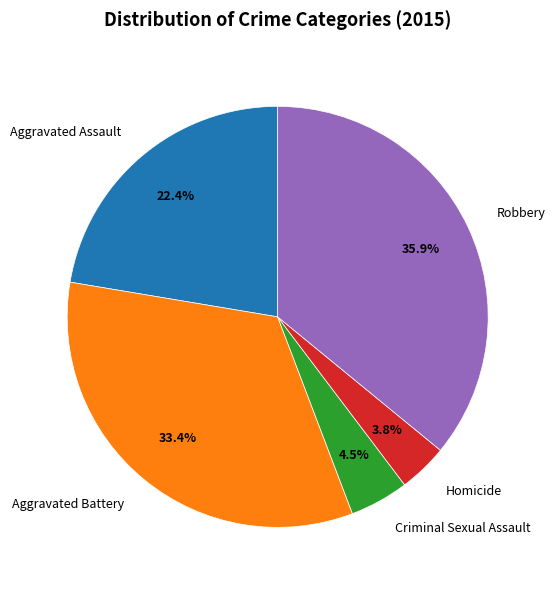

To the nearest percent, what is the difference between the largest and smallest slice percentages?

32%